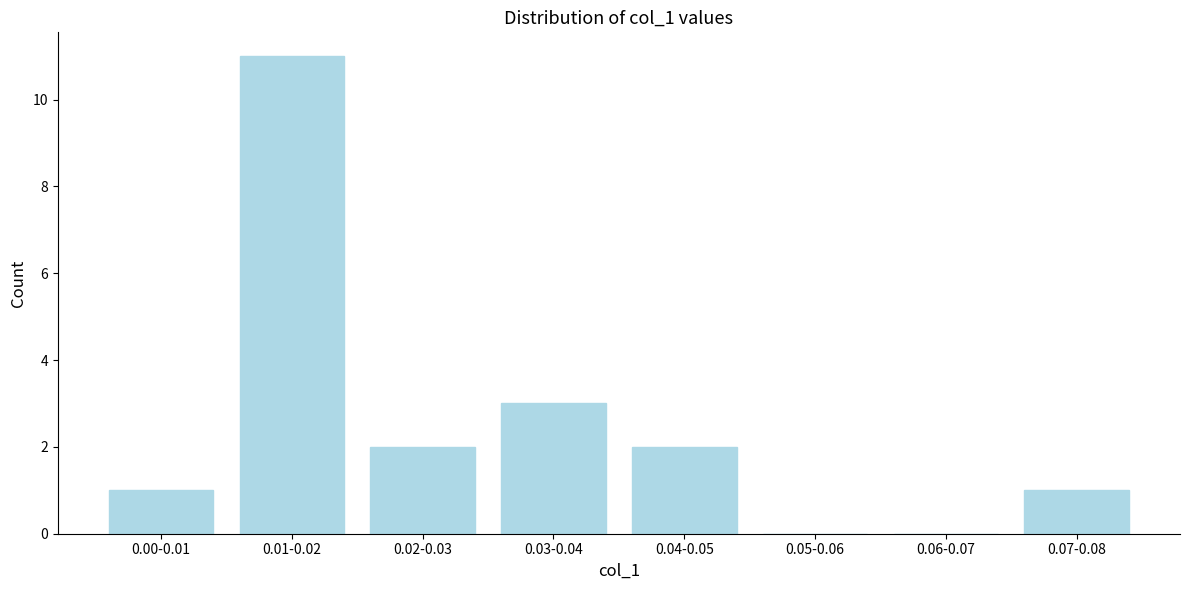

Reading right to left, transcribe all the data shown in this chart.

0.07-0.08=1	0.06-0.07=0	0.05-0.06=0	0.04-0.05=2	0.03-0.04=3	0.02-0.03=2	0.01-0.02=11	0.00-0.01=1